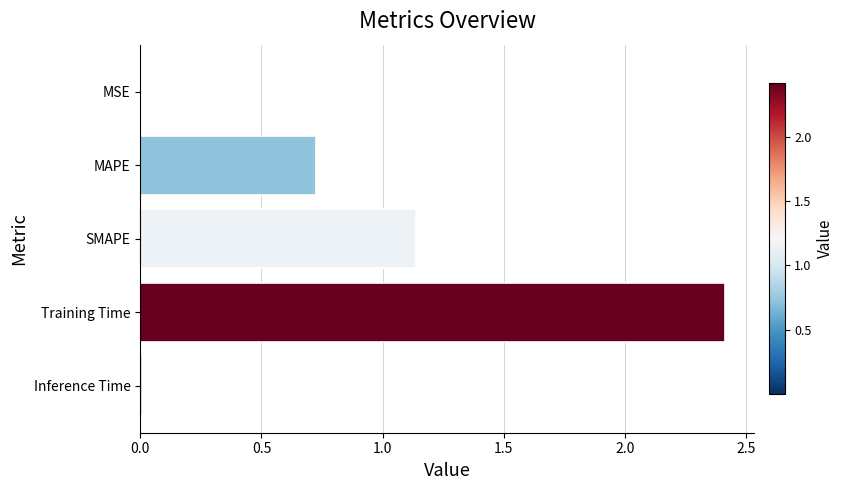

What is the sum of all values?

4.3